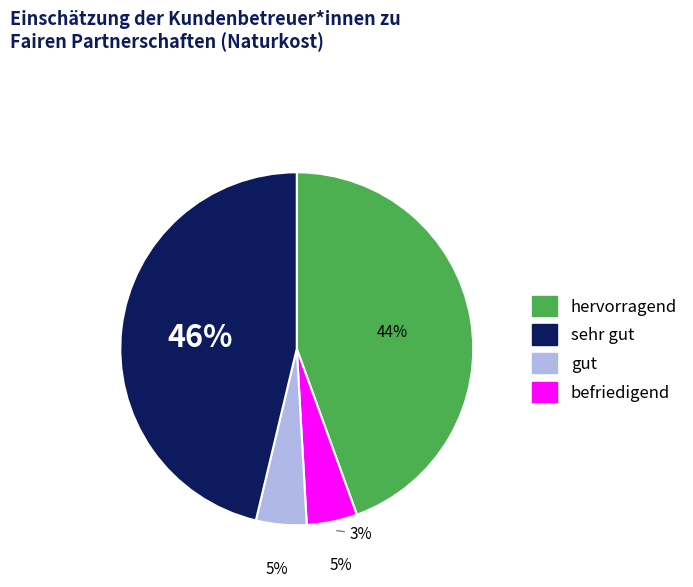

To the nearest percent, what is the difference between the largest and smallest slice percentages?

42%